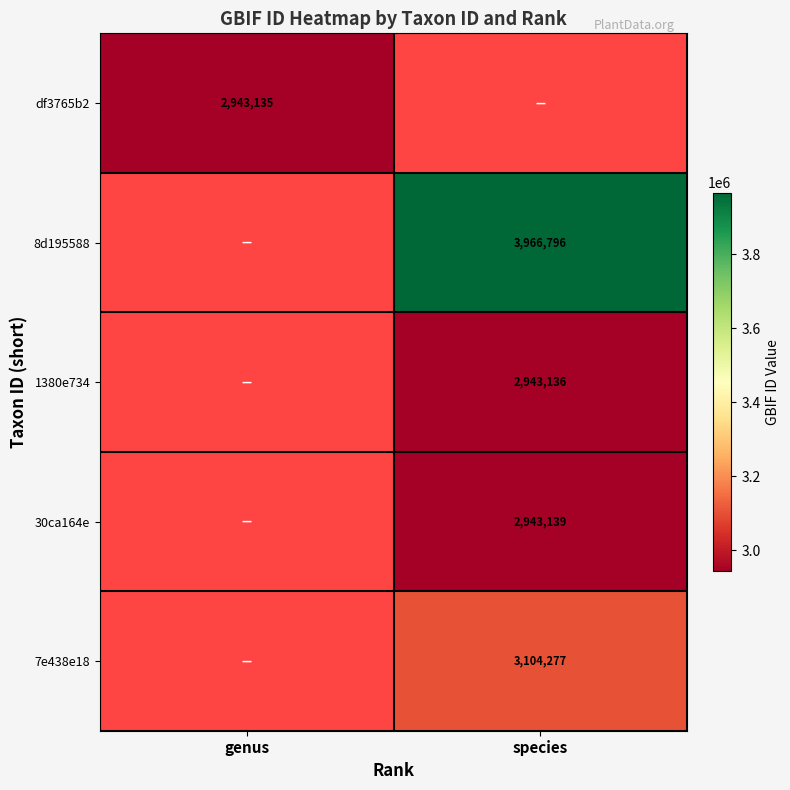

The value of df3765b2 at genus is 2943135. True or false?

True